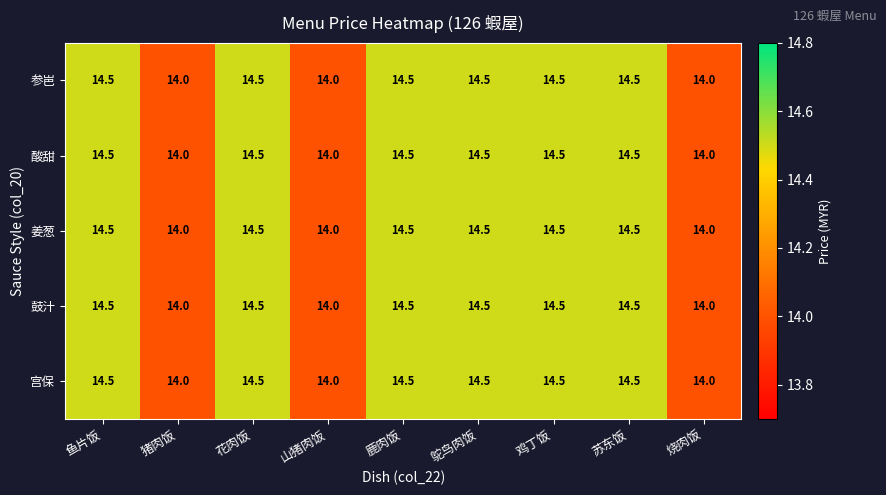

What is the difference between the second highest and minimum values in the 姜葱 series?

0.5